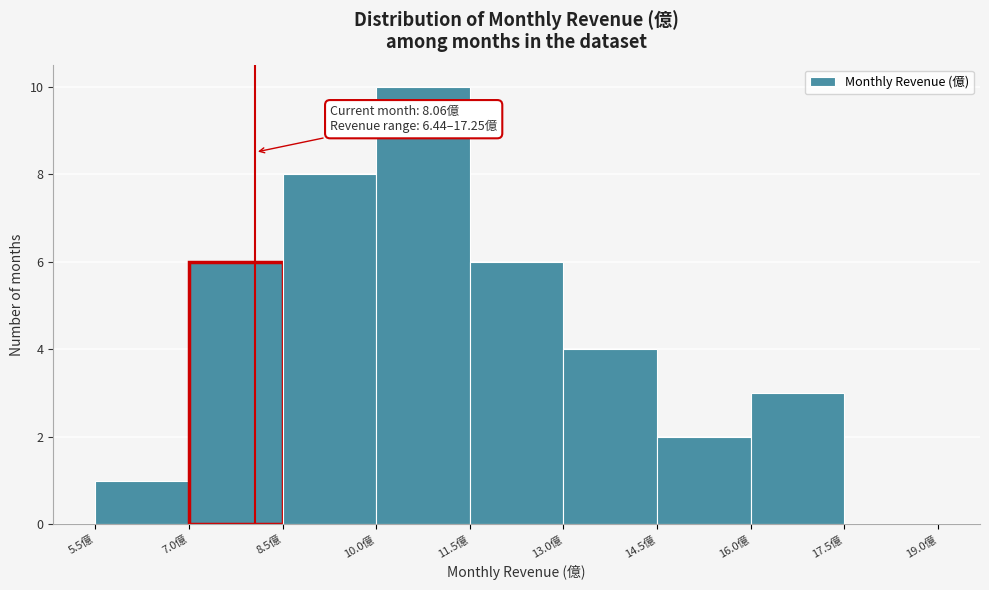

Over which range of the x-axis is the bar tallest?

10.0 to 11.5